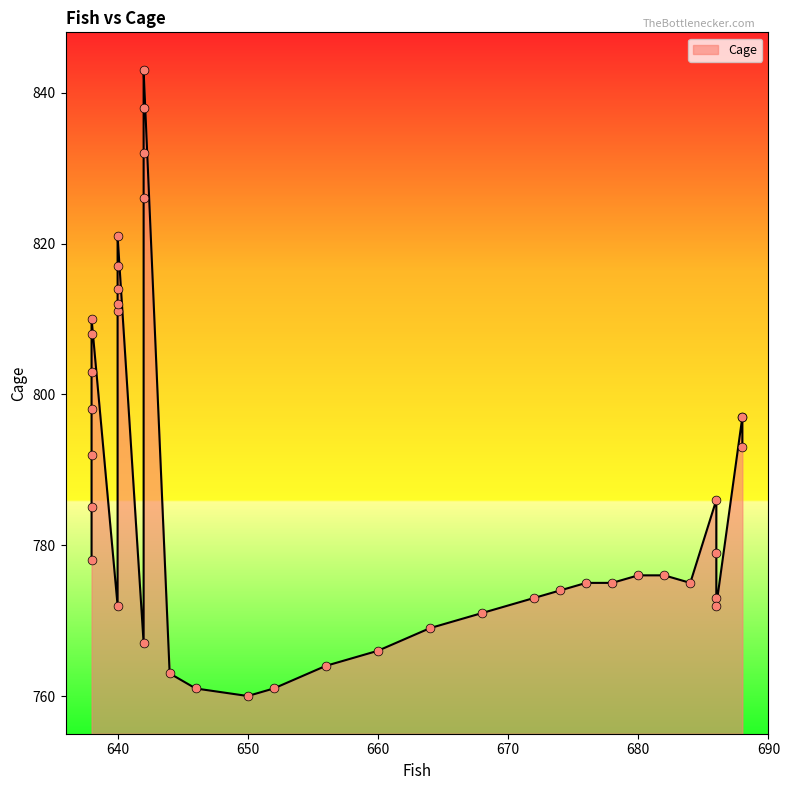

What is the ratio of the value at 660 to the value at 674?

1.0